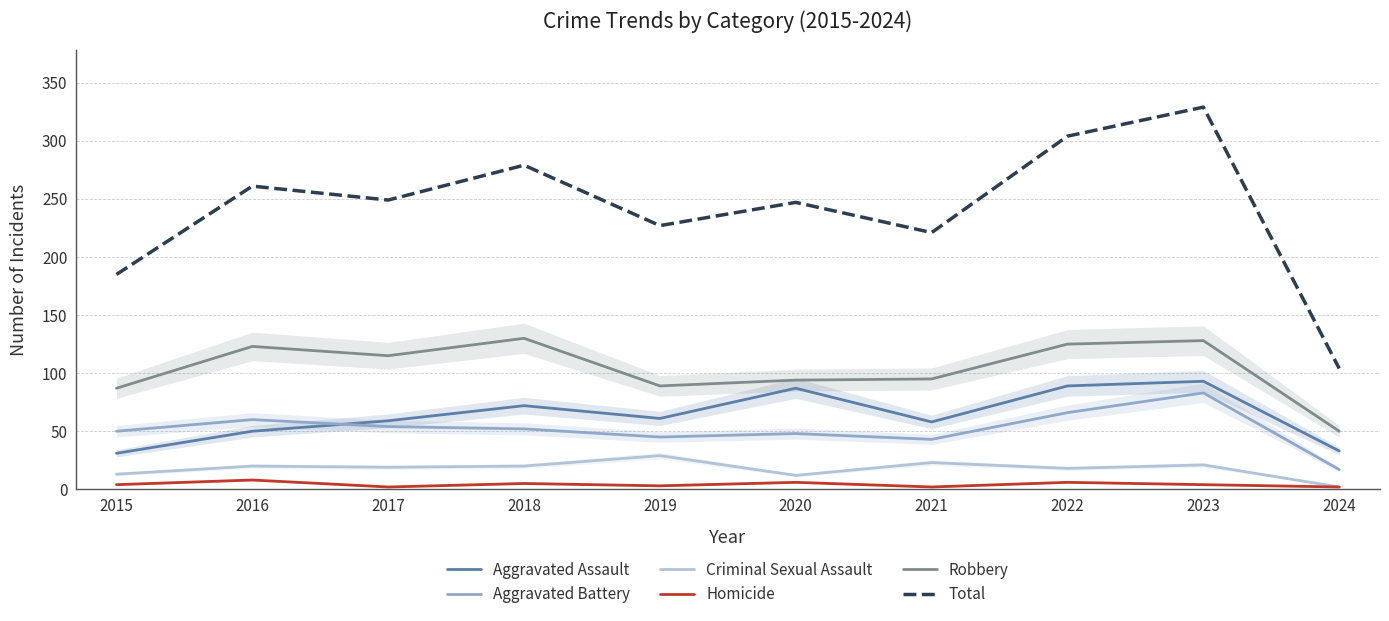

Where does the Homicide series first go above 4?

2016